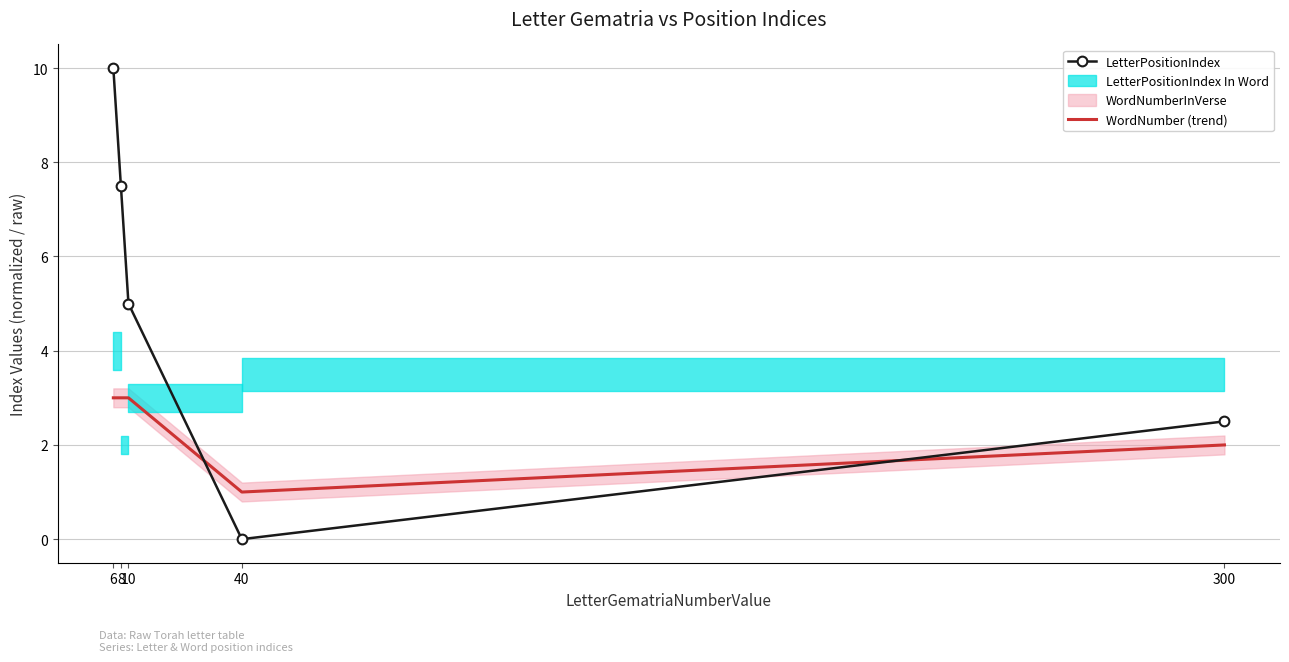

How many data points does each series have?

5